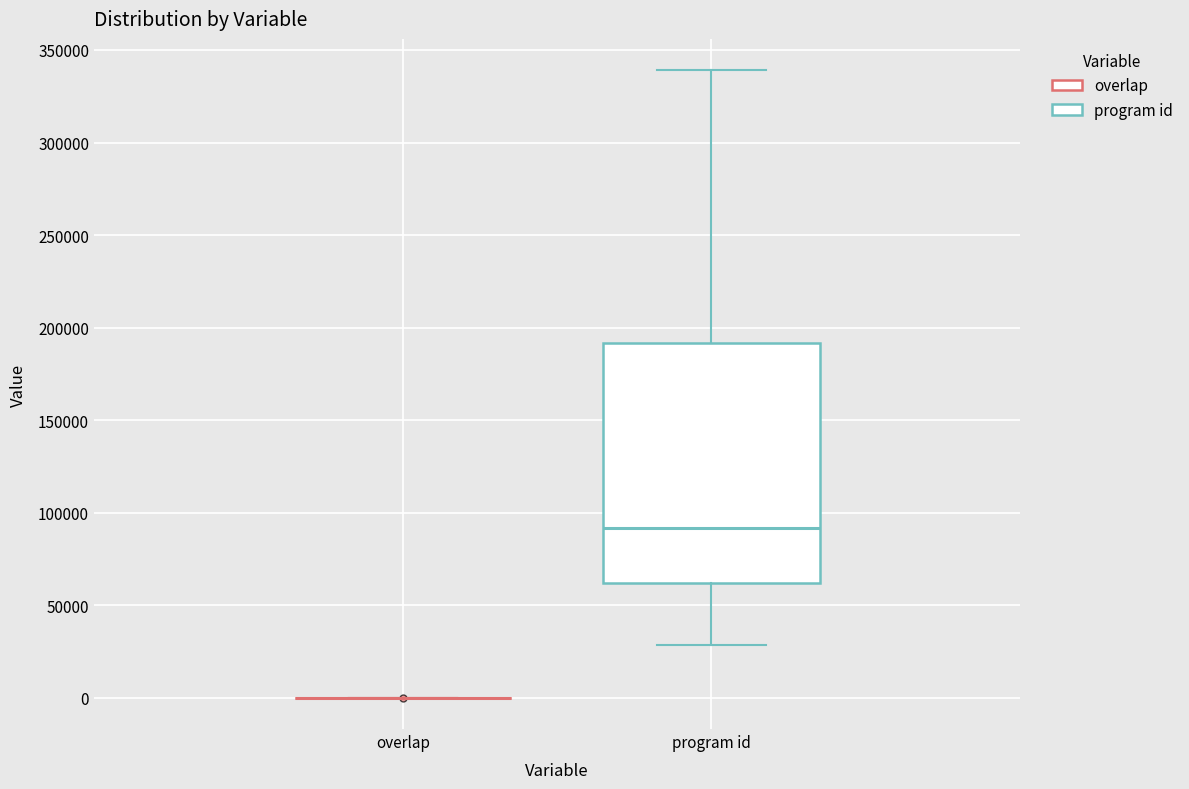

Reading left to right, transcribe this box plot: for each box, give where its median line is, the range the box spans, and where its two whiskers end, as read against the y-axis. The values are not printed on the chart, so give them approximately, as read against the axis.

overlap: box collapsed to a line at 0, whiskers 0 to 0
program id: median 90000, box 60000 to 190000, whiskers 30000 to 340000